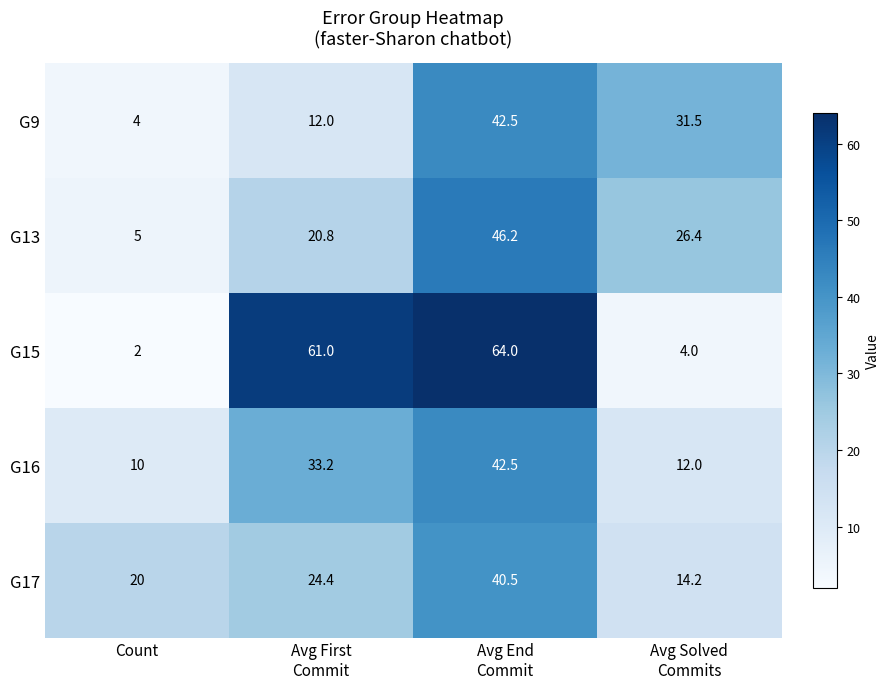

Reading right to left, list all the values displayed in this chart.

G9: 31.5	42.5	12.0	4.0
G13: 26.4	46.2	20.8	5.0
G15: 4.0	64.0	61.0	2.0
G16: 12.0	42.5	33.2	10.0
G17: 14.2	40.5	24.4	20.0